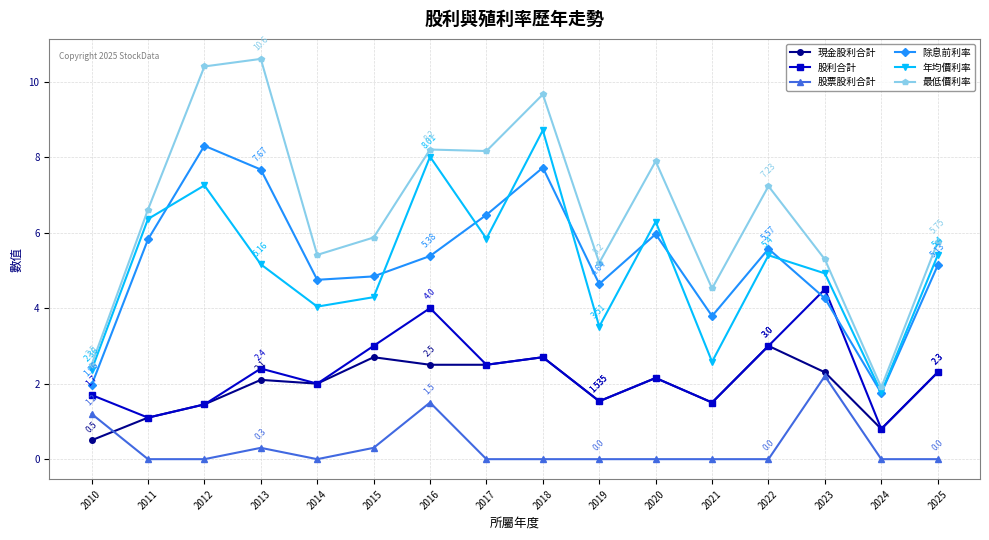

What are all the series names shown in the legend?

現金股利合計, 股利合計, 股票股利合計, 除息前利率, 年均價利率, 最低價利率